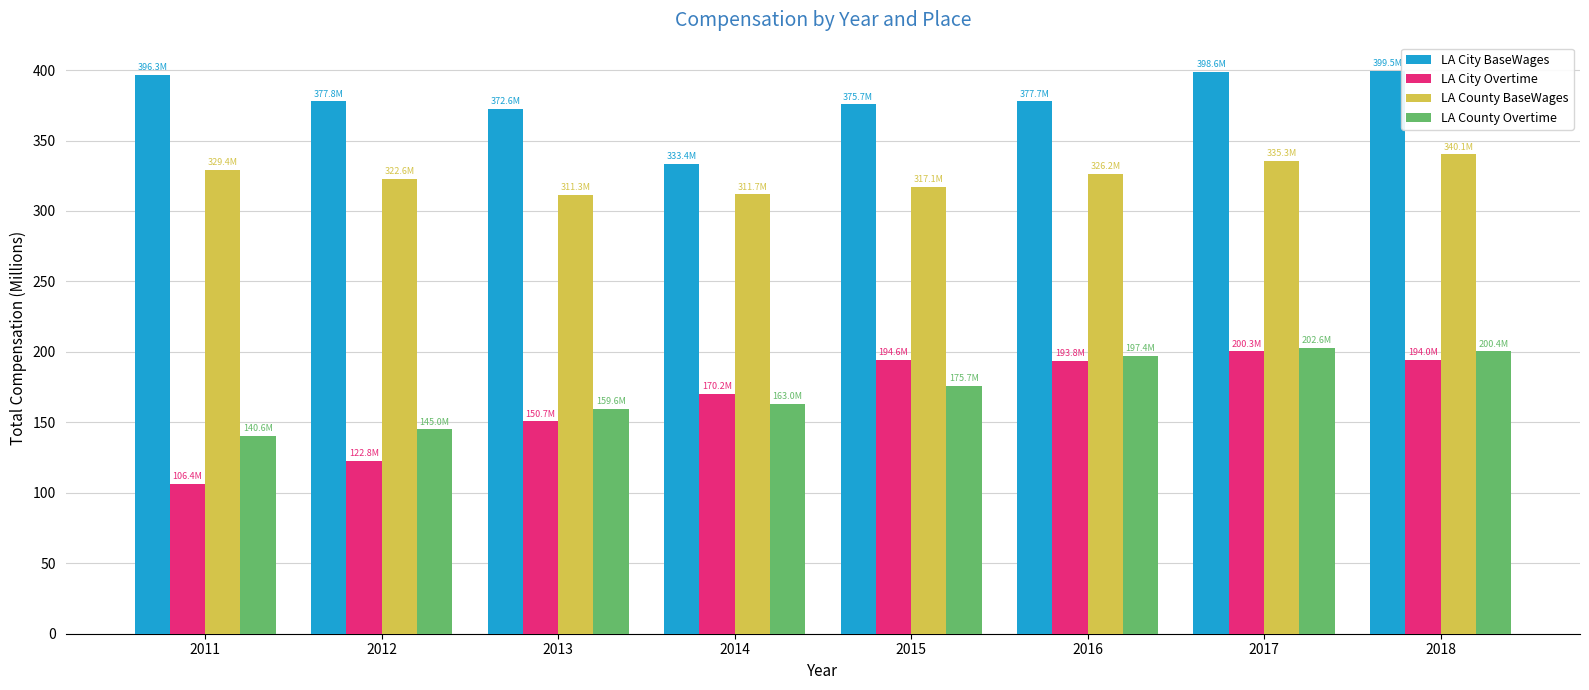

How many values in the LA County Overtime series are below 175?

4